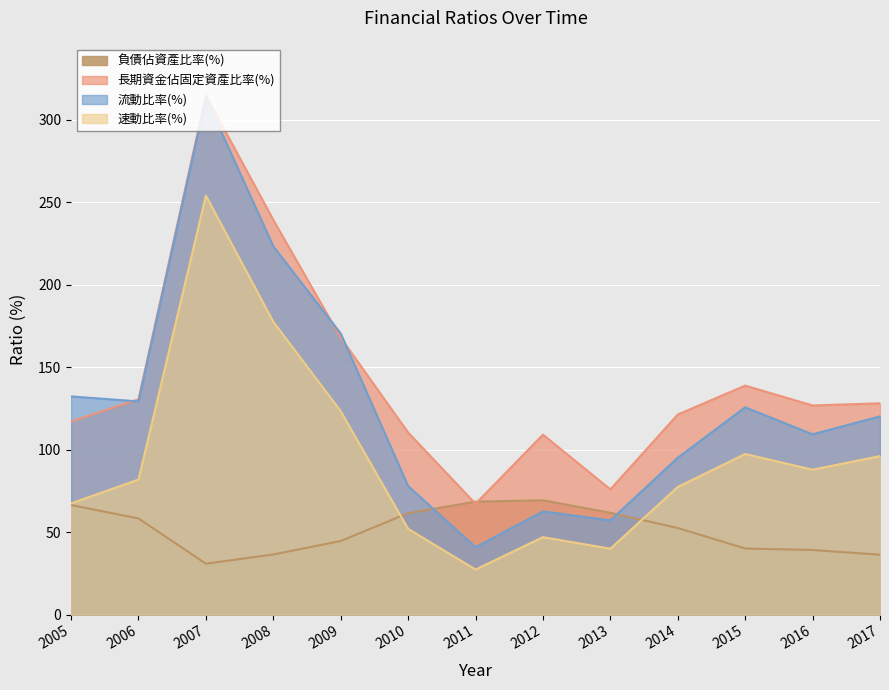

Which has a higher value, 2007 or 2015?

2015